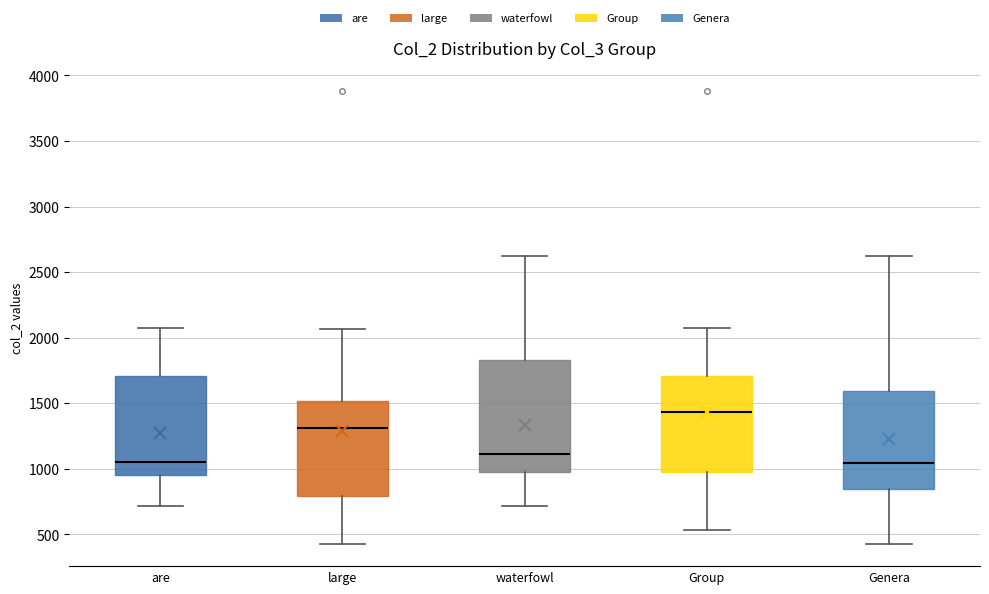

Where is the upper edge of the box for waterfowl on the y-axis? The values are not printed on the chart, so give them approximately, as read against the axis.

1850